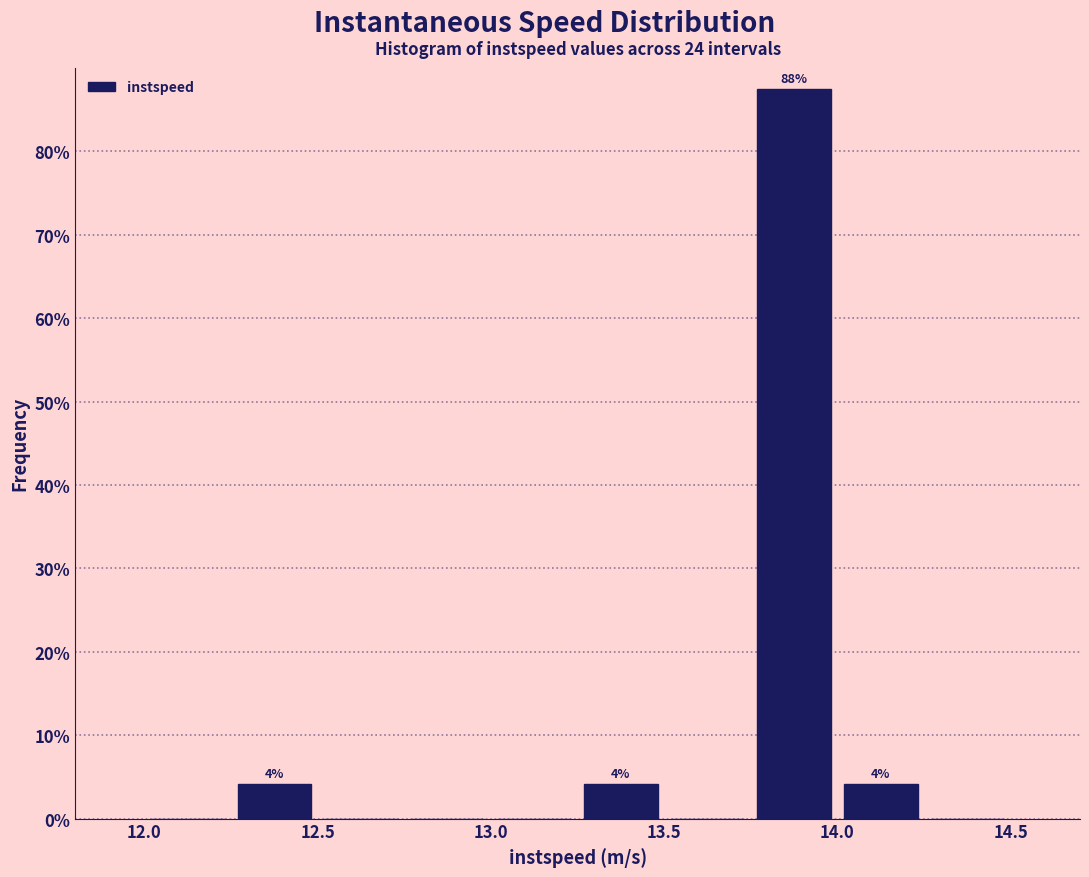

Over which range of the x-axis is the bar tallest?

13.75 to 14.00